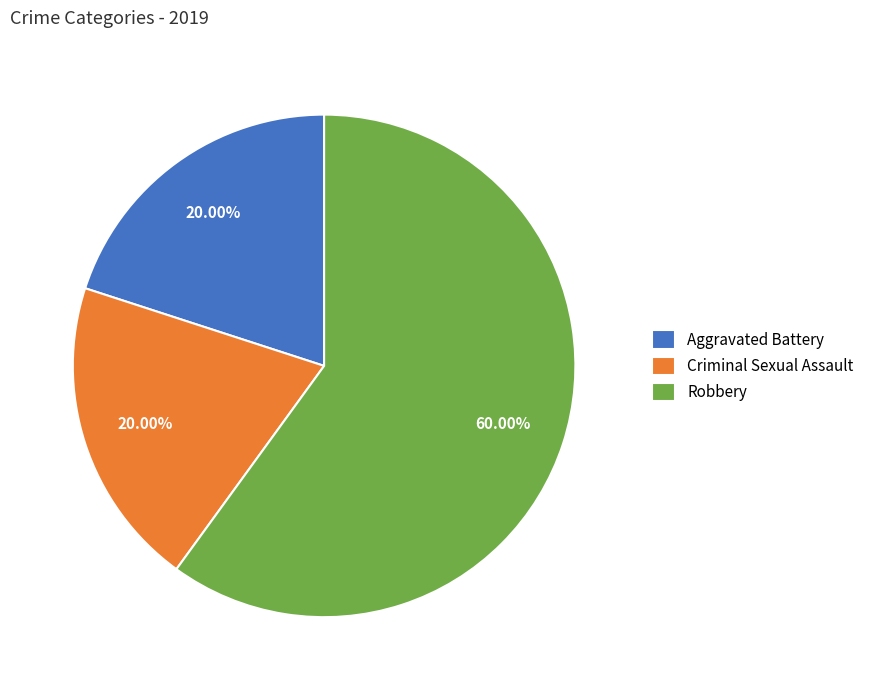

Which category has the biggest portion of the pie?

Robbery